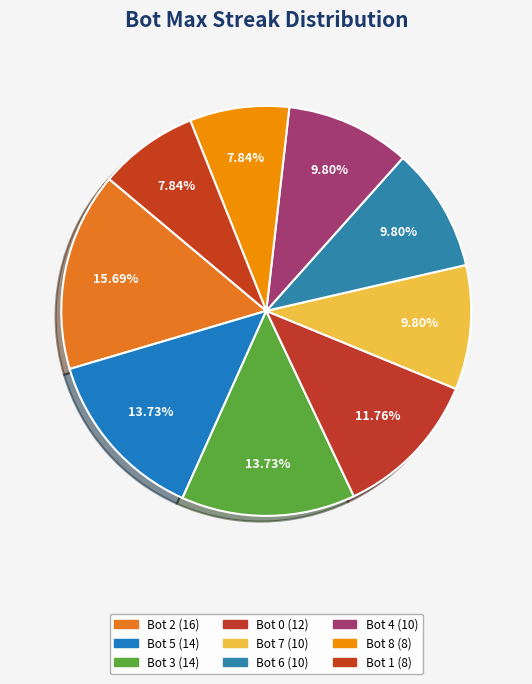

Count the number of slices in the pie.

9